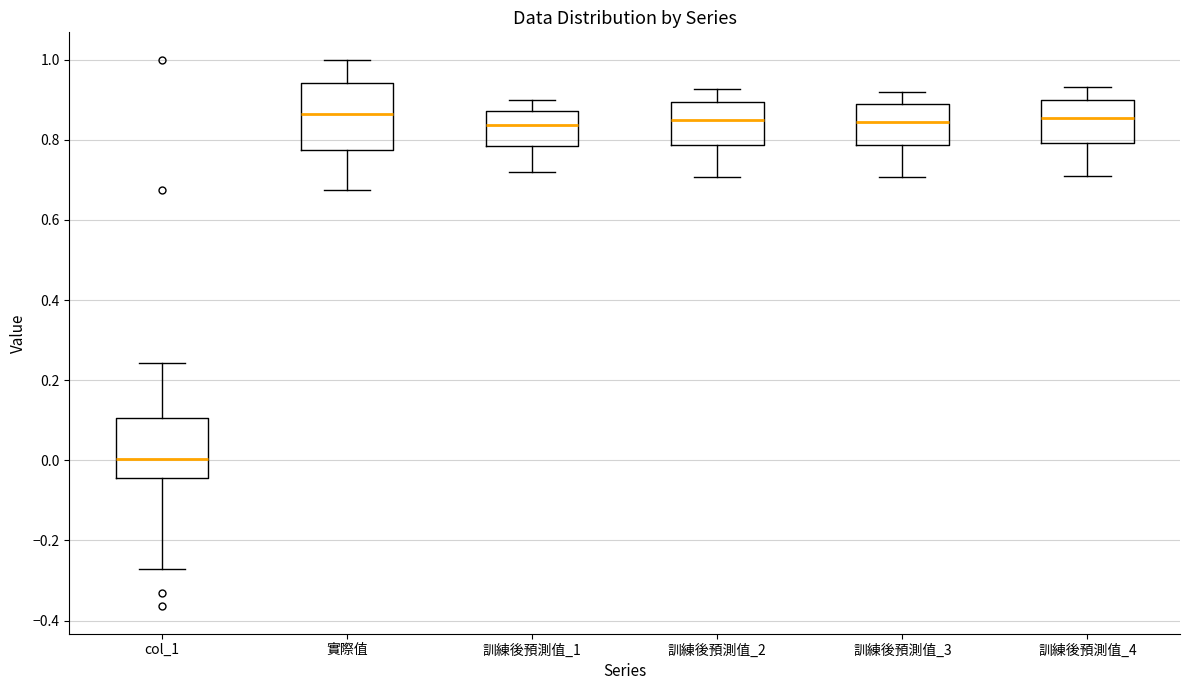

Reading left to right, read every box against the y-axis: the position of its median line, the range the box covers, and the ends of its whiskers. The values are not printed on the chart, so give them approximately, as read against the axis.

col_1: median 0.00, box -0.04 to 0.10, whiskers -0.28 to 0.24
實際值: median 0.86, box 0.78 to 0.94, whiskers 0.68 to 1.00
訓練後預測值_1: median 0.84, box 0.78 to 0.88, whiskers 0.72 to 0.90
訓練後預測值_2: median 0.84, box 0.78 to 0.90, whiskers 0.70 to 0.92
訓練後預測值_3: median 0.84, box 0.78 to 0.88, whiskers 0.70 to 0.92
訓練後預測值_4: median 0.86, box 0.80 to 0.90, whiskers 0.70 to 0.94